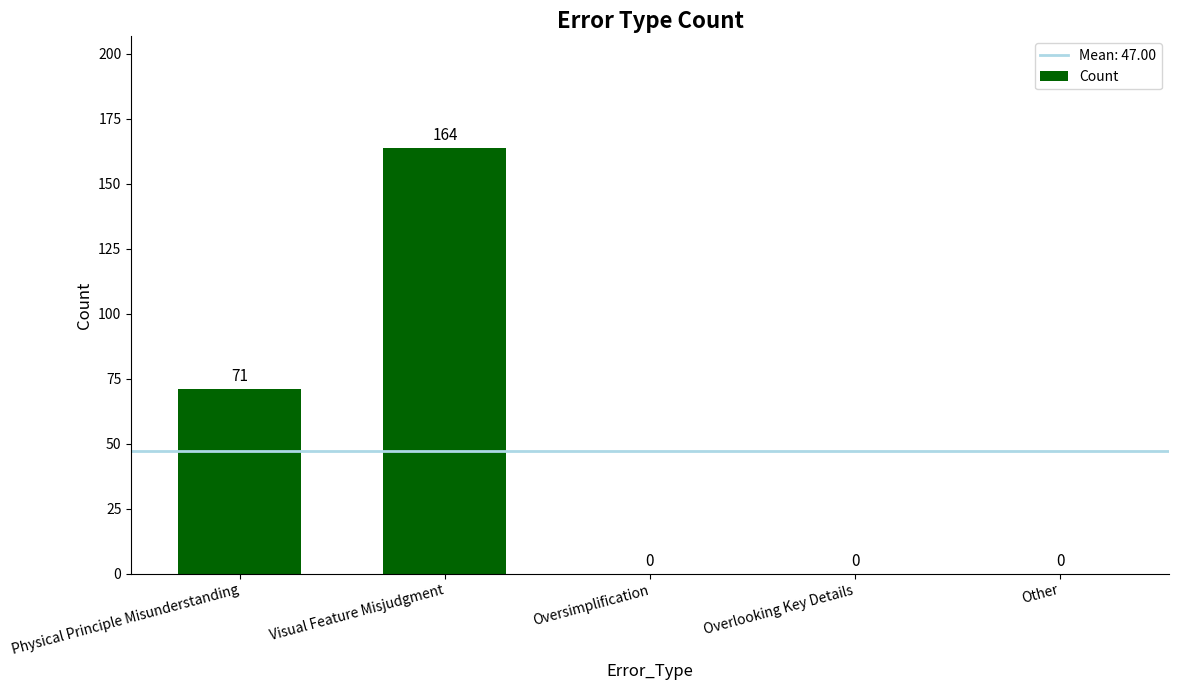

What is the sum of the values at Physical Principle Misunderstanding and Overlooking Key Details?

71